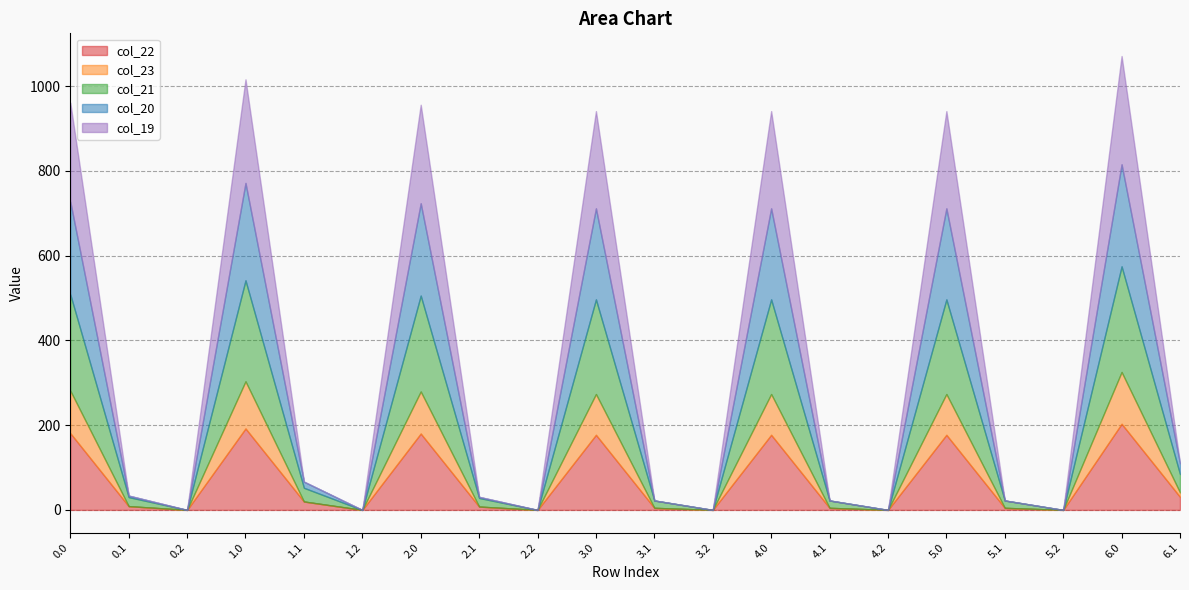

Which has a higher value, 0.1 or 4.1?

0.1